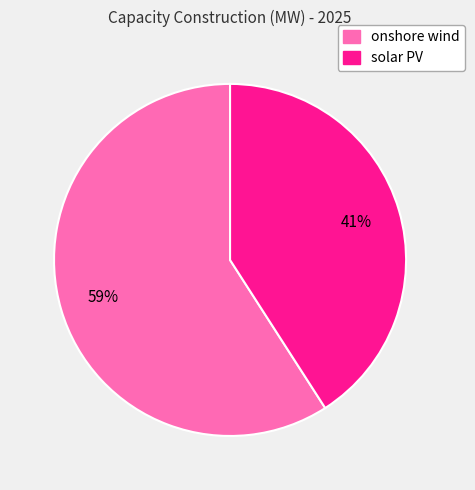

Is the sum of solar PV and onshore wind greater than half?

Yes